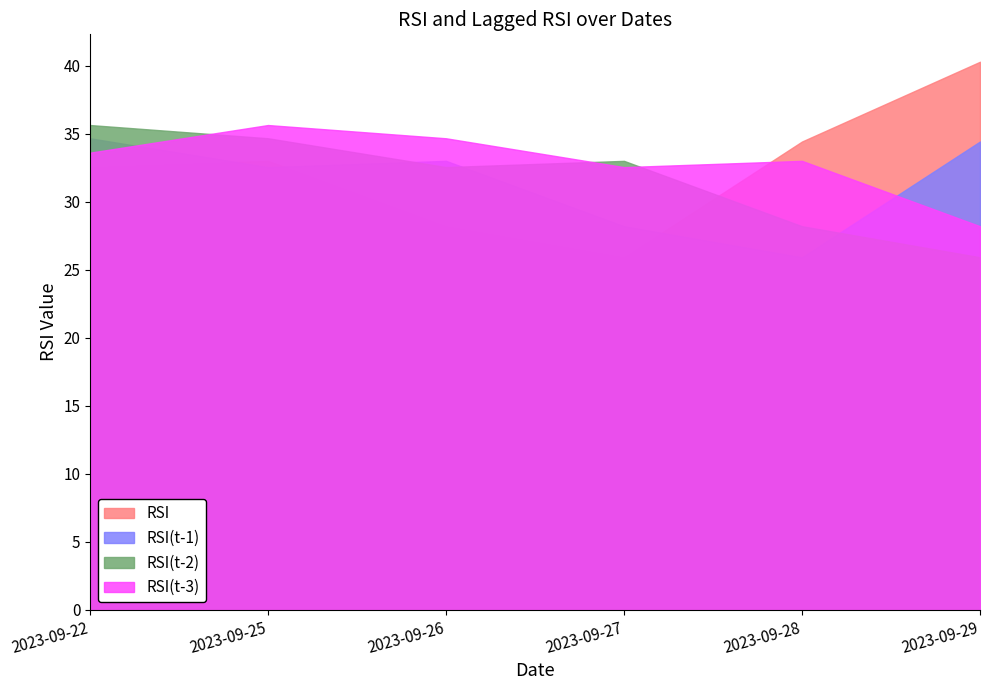

At which label is RSI closest to 33?

2023-09-25